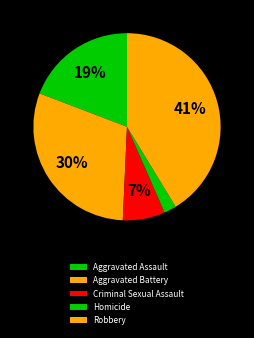

Is Criminal Sexual Assault the majority of the pie?

No